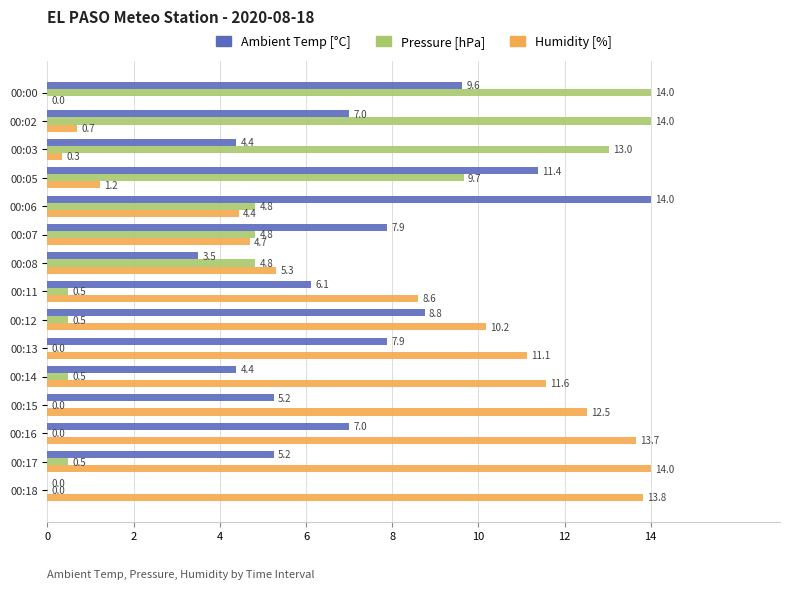

What is the sum of all Pressure [hPa] values?

67.1